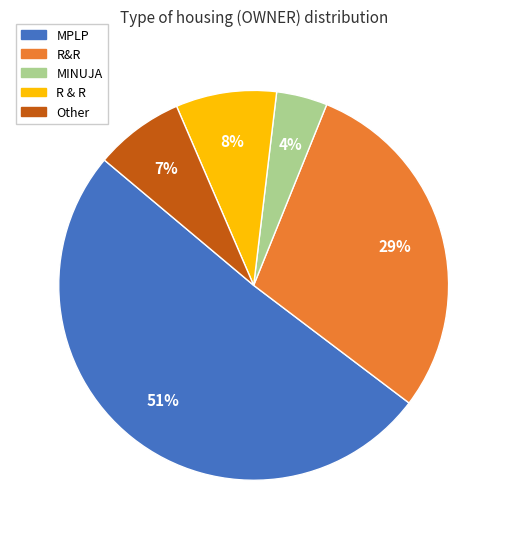

The R&R slice represents 17% of the pie. True or false?

False